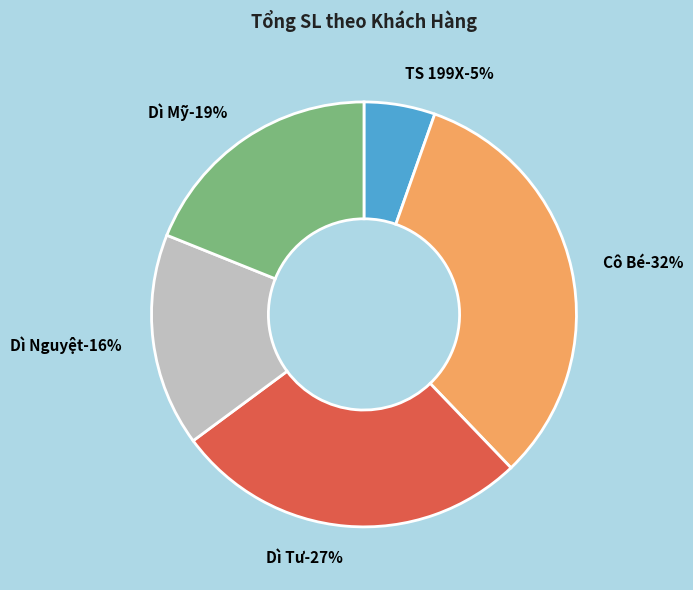

Does Dì Mỹ represent more than half of the total?

No